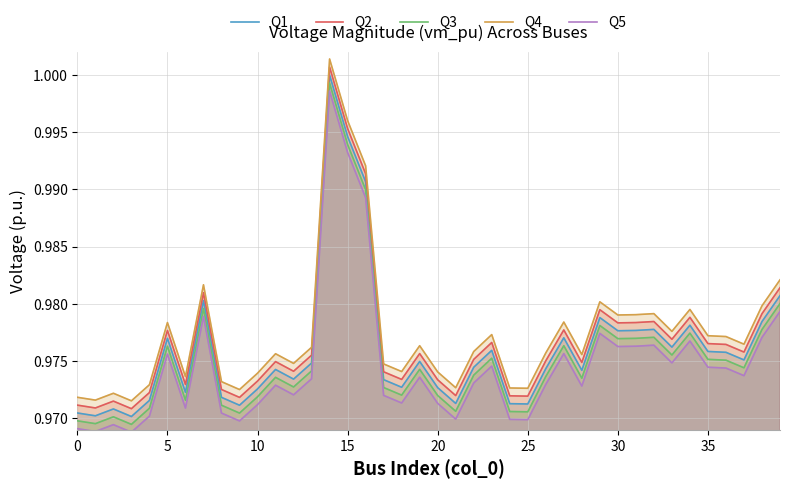

List the series in order of their overall mean, highest first.

Q4, Q2, Q1, Q3, Q5